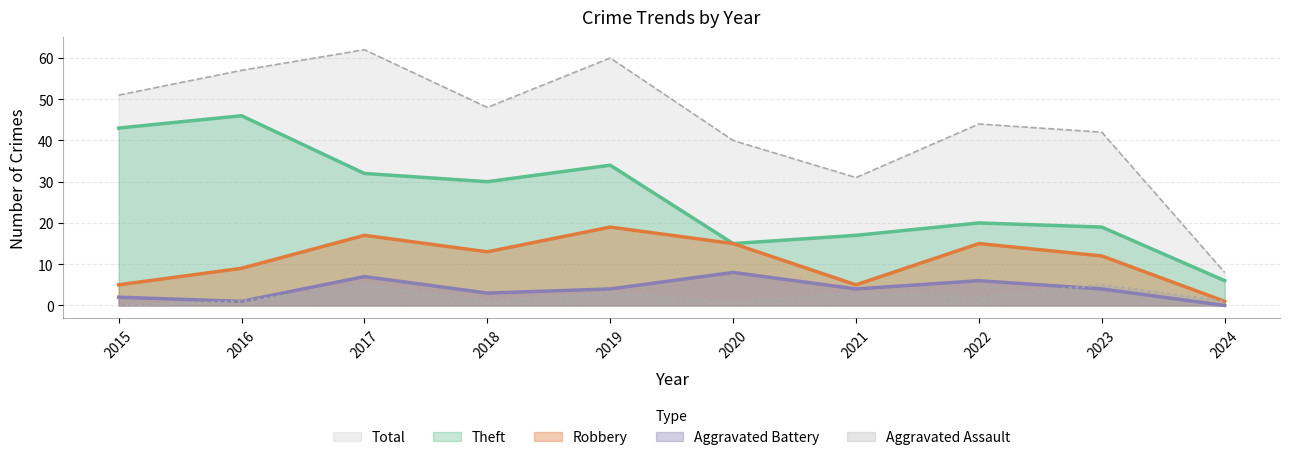

What is the difference between the maximum and minimum values in the Aggravated Battery series?

8